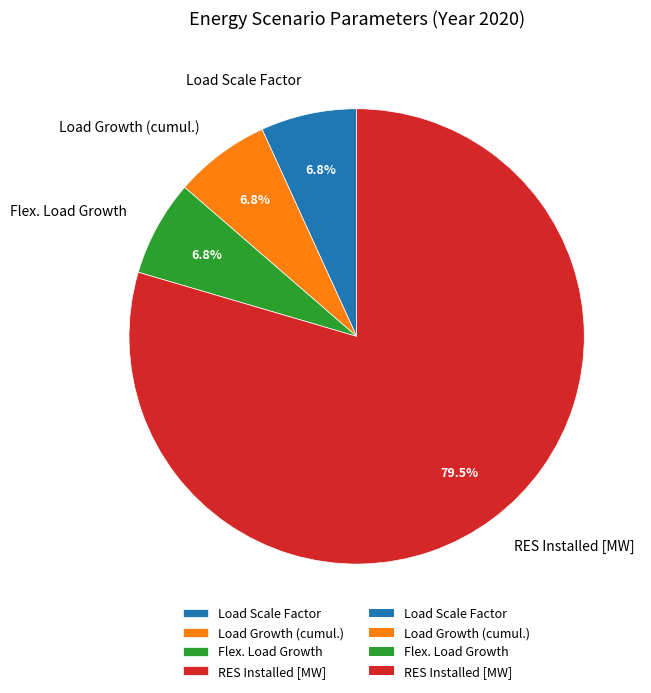

What percentage is NOT represented by Load Growth (cumul.)?

93.2%